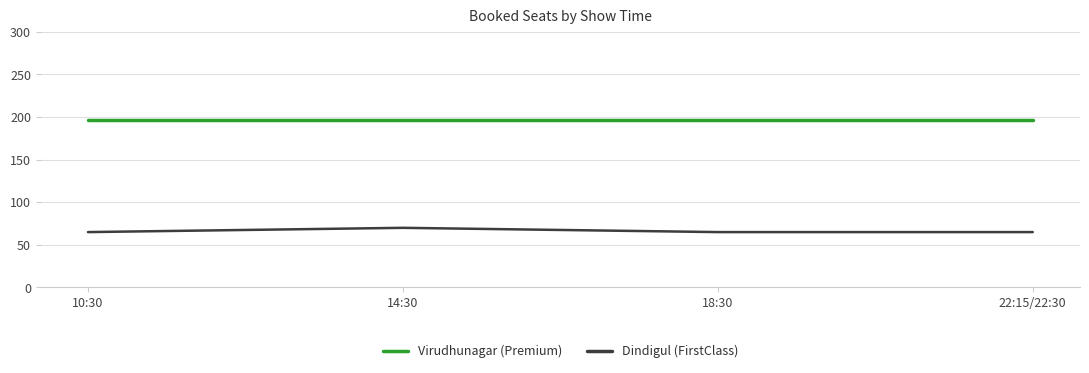

What is the maximum value for Virudhunagar (Premium)?

197